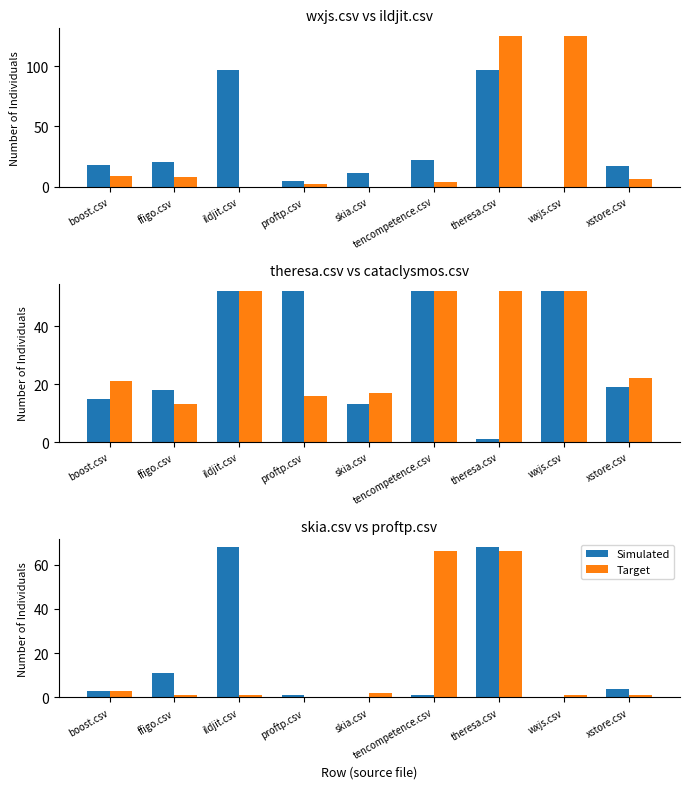

How many values in the Simulated series exceed 3?

4